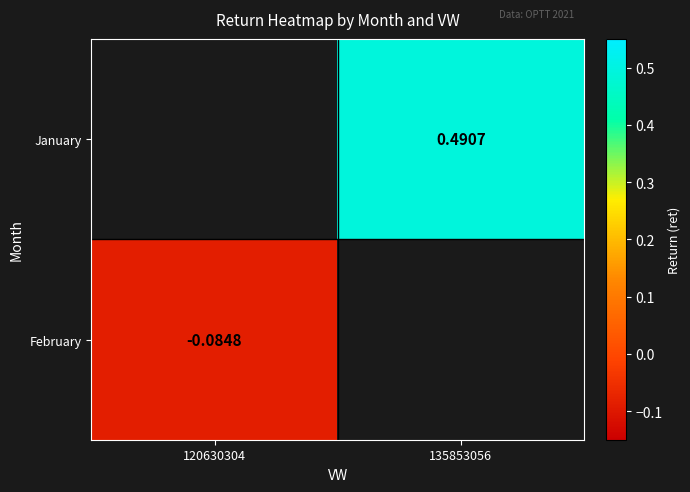

Is the value of February at 120630304 greater than the value of January at 135853056?

No